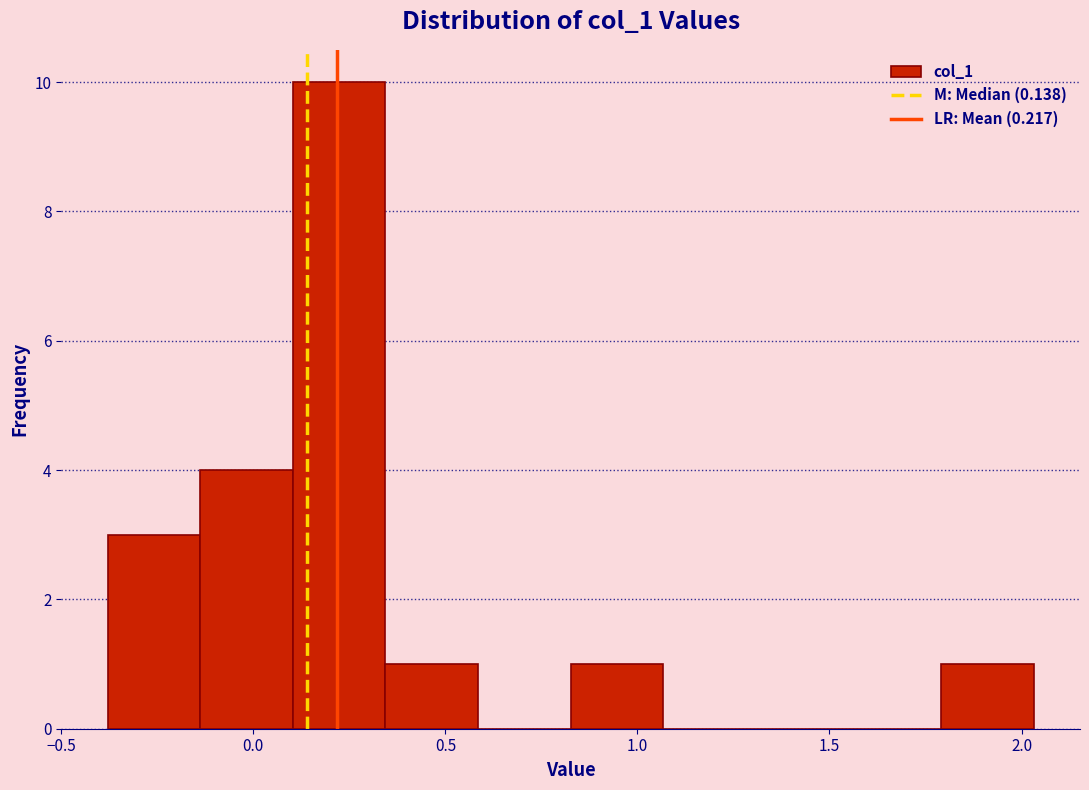

Over which range of the x-axis is the bar tallest?

0.10 to 0.35